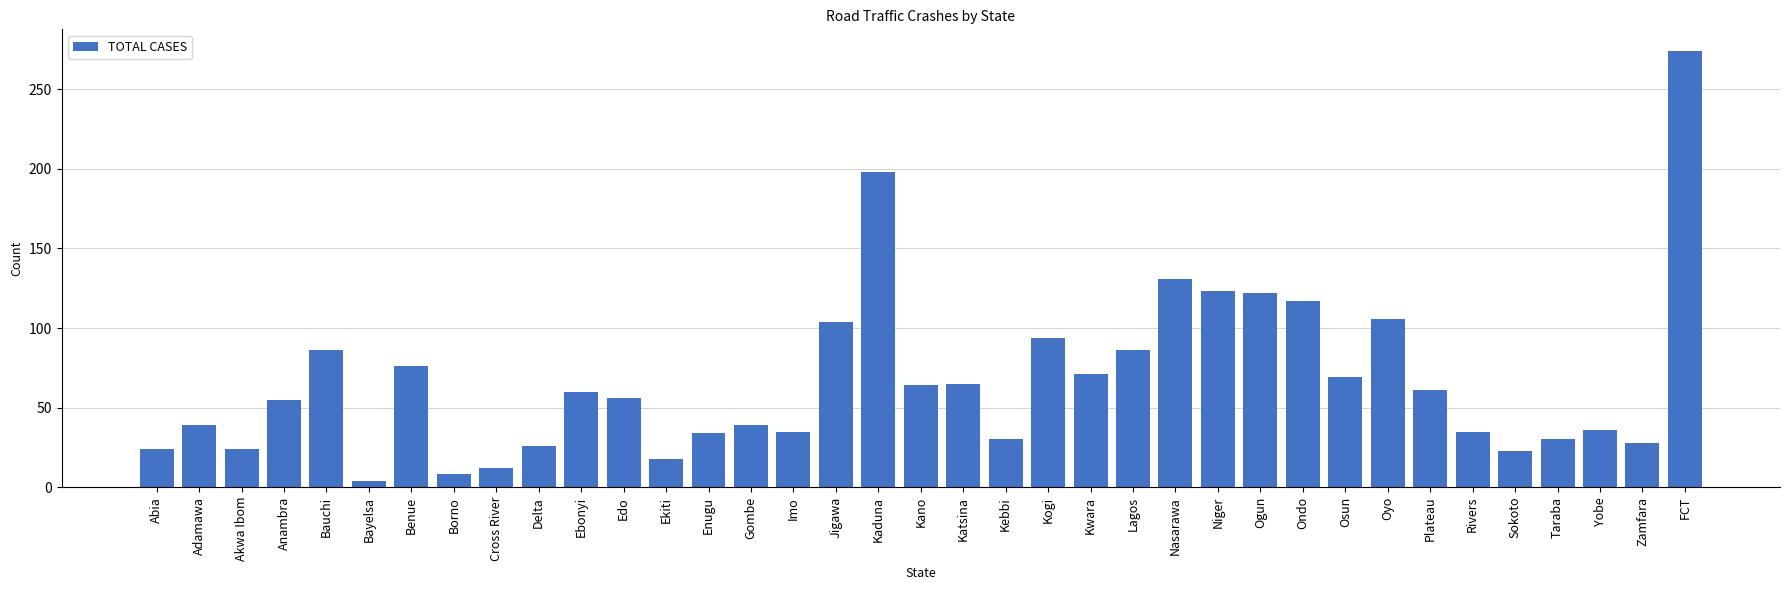

The chart shows a value of 4 at Bayelsa. True or false?

True